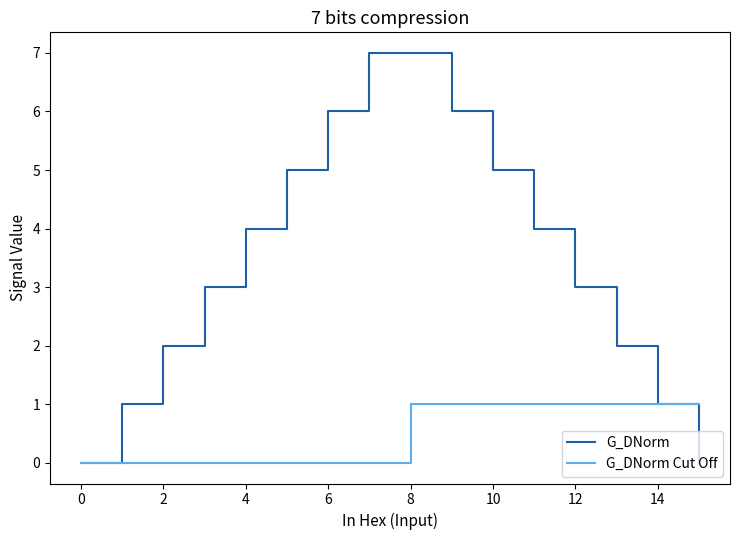

Which series has the largest total across all categories?

G_DNorm